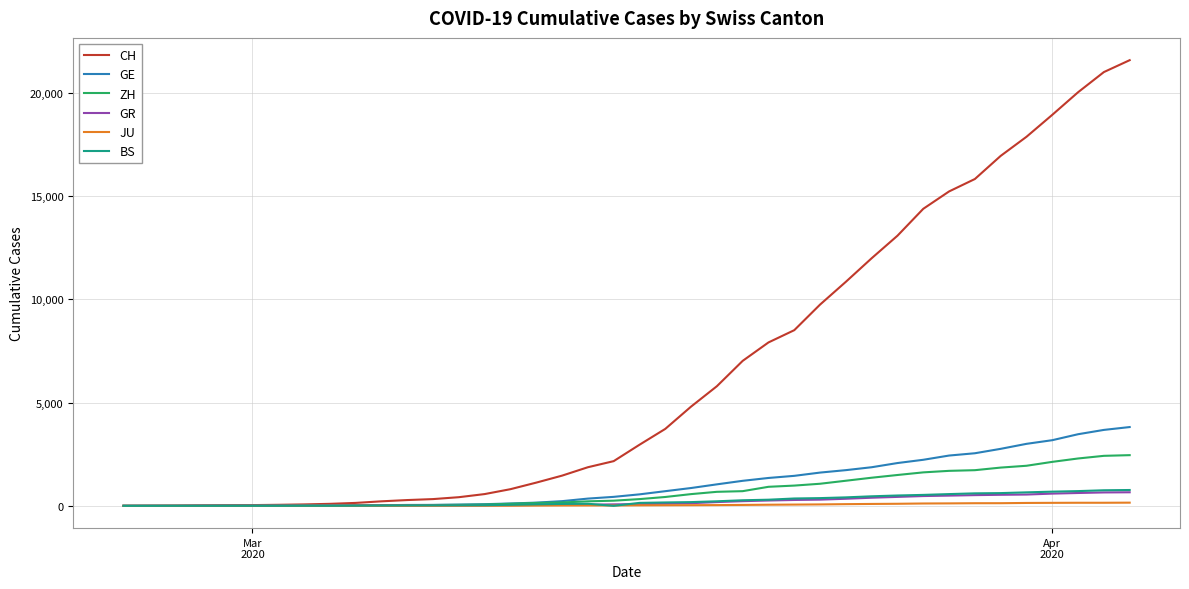

How many categories are shown in the chart?

40